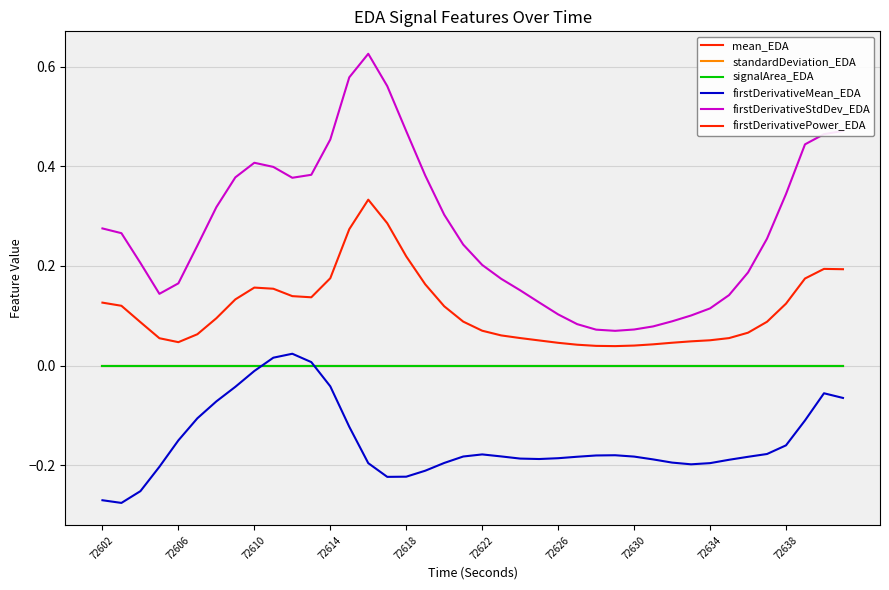

What is the difference between the maximum and second lowest values in the firstDerivativeStdDev_EDA series?

0.6